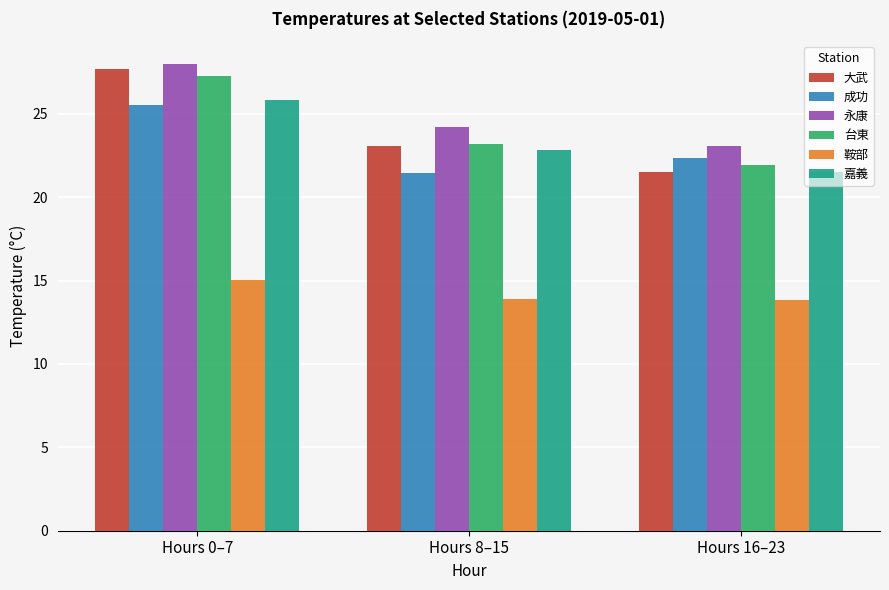

True or false: 成功 has a value of 22.4 at Hours 16–23.

True